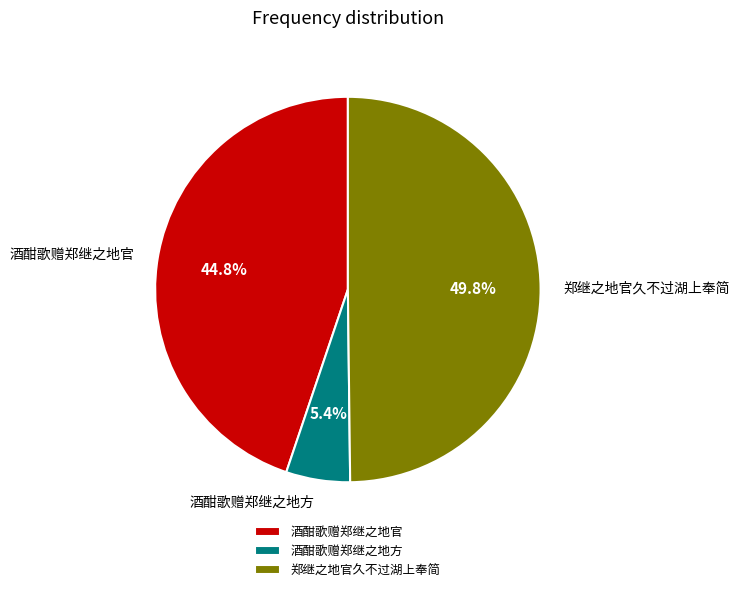

Count the number of slices in the pie.

3